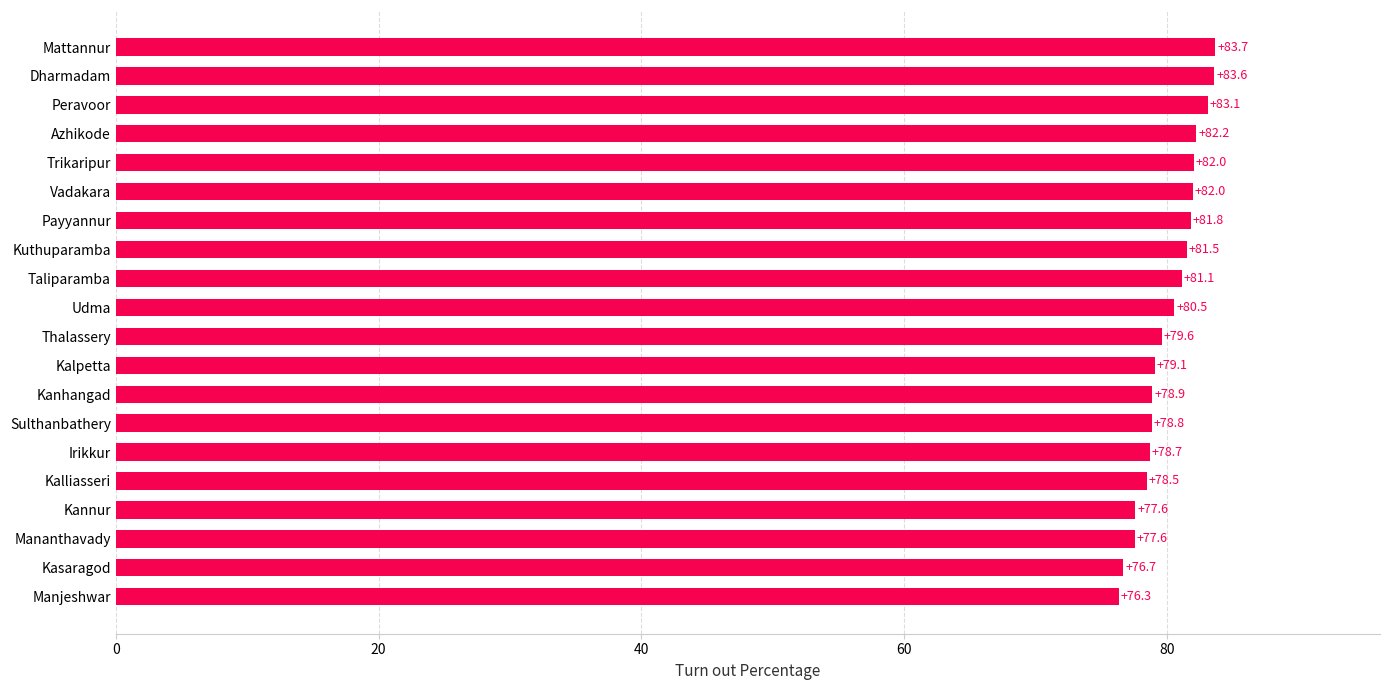

At which label is the value closest to 80?

Thalassery